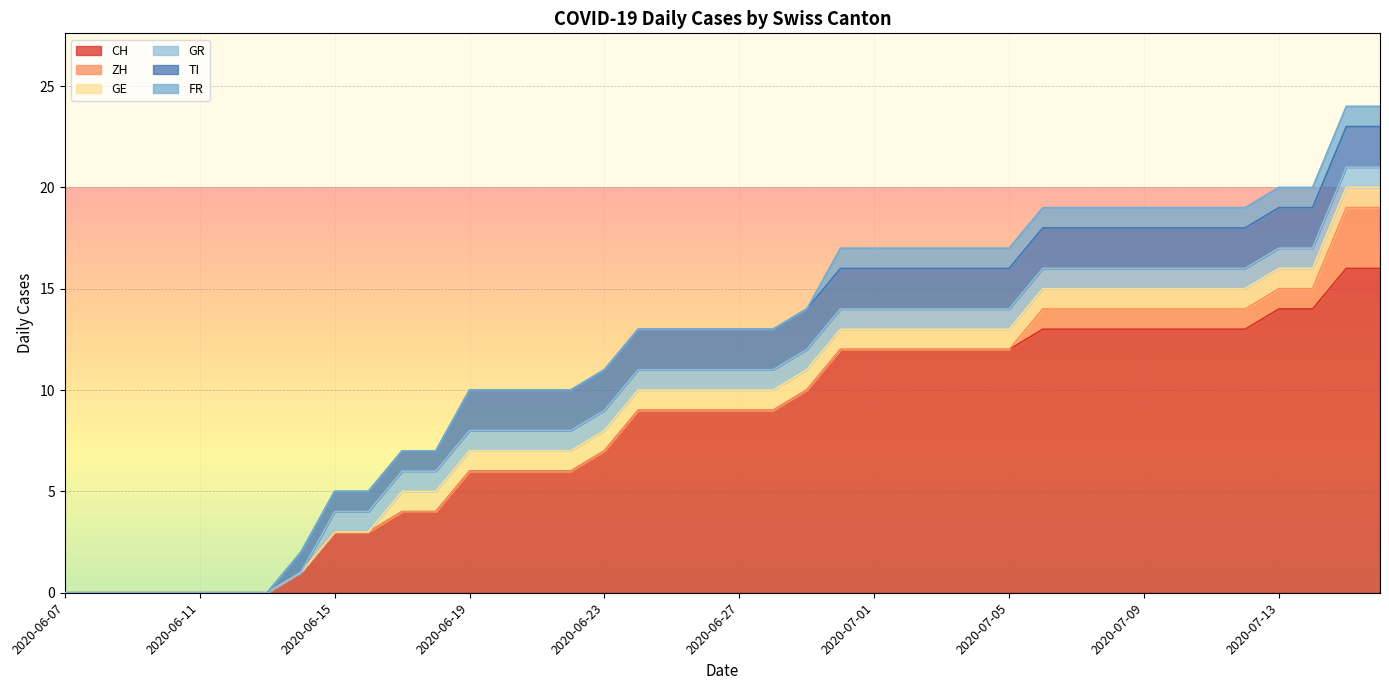

What is the sum of the CH values at 2020-07-05 and 2020-06-12?

12